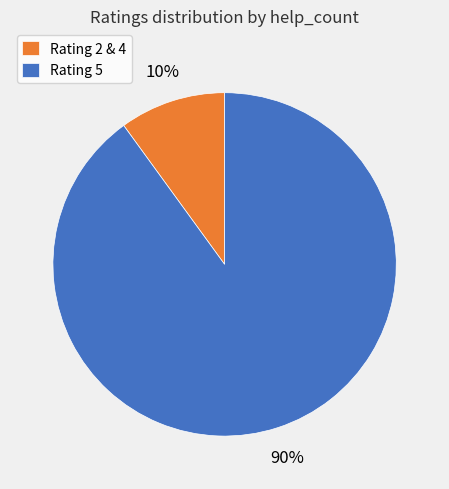

Count the number of slices in the pie.

2